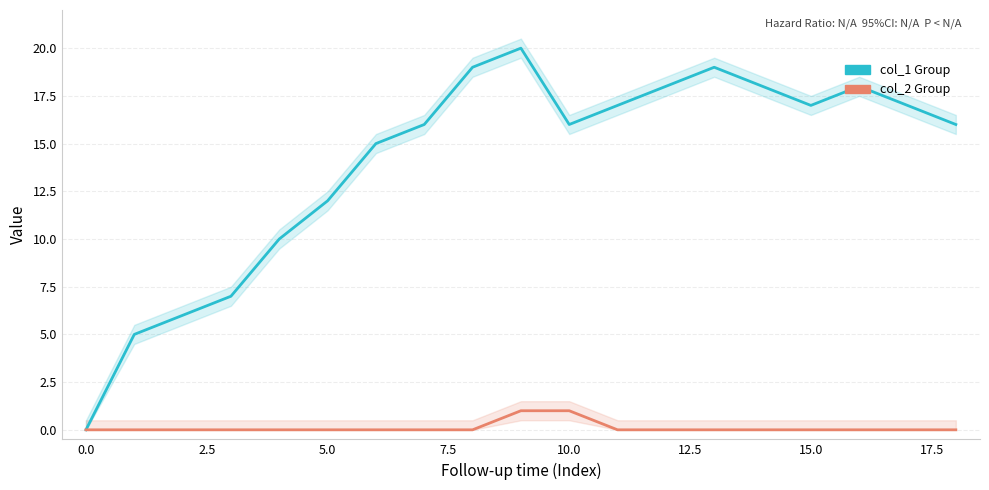

How many values in the col_2 series exceed 0?

2